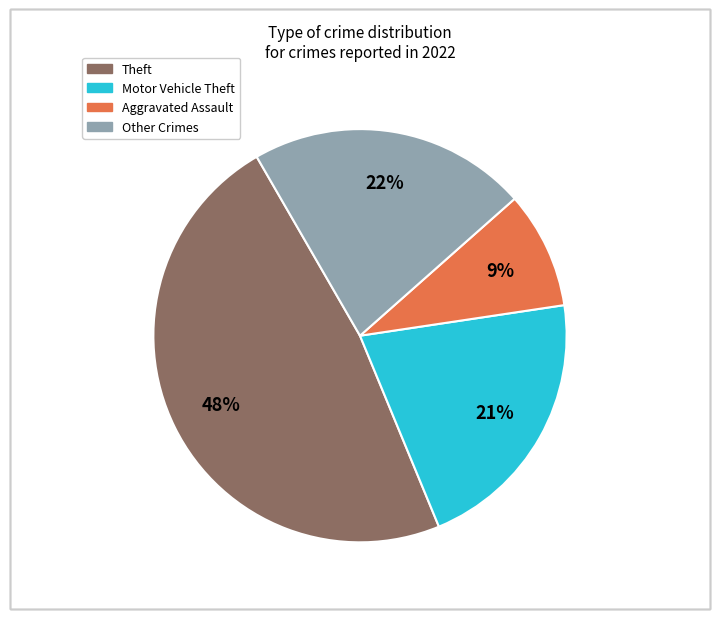

Is there any slice that represents more than half of the pie?

No